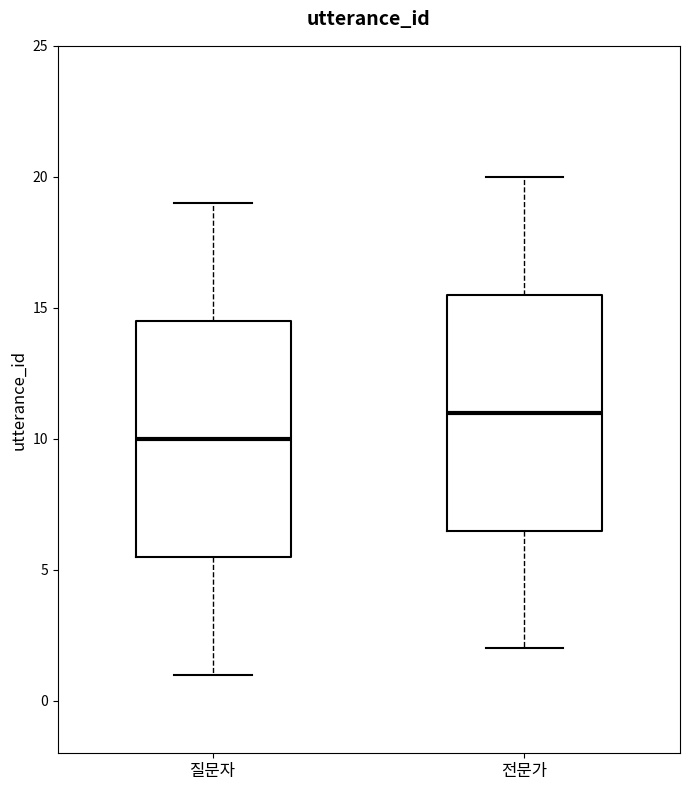

Where does the median line of the box for 전문가 sit on the y-axis? The values are not printed on the chart, so give them approximately, as read against the axis.

11.0